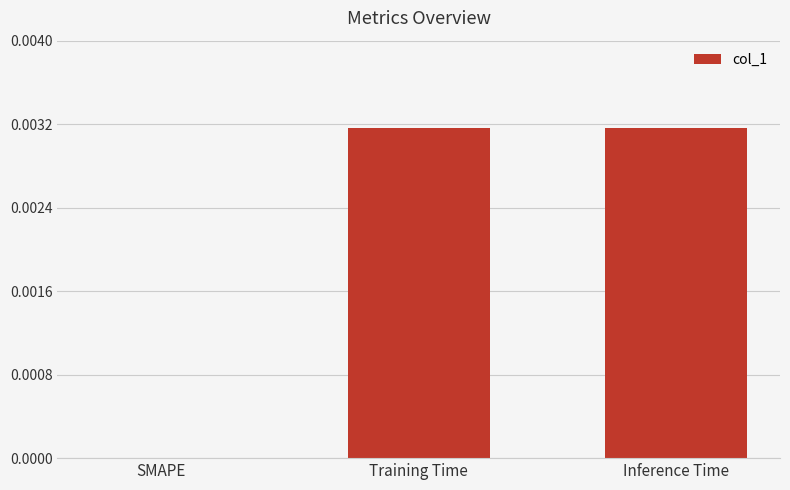

True or false: the data shows 0.0 at Inference Time.

True